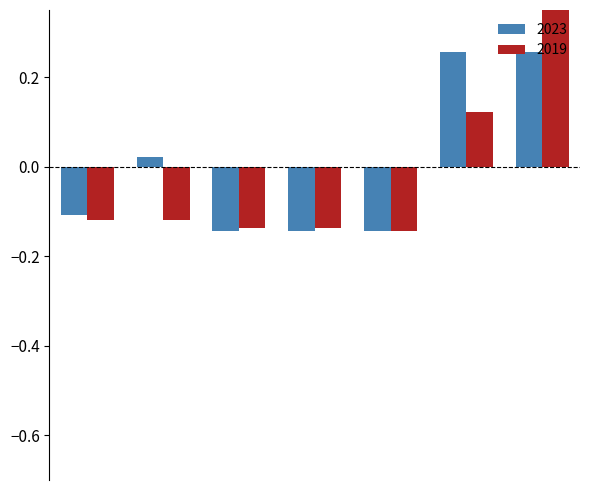

Rank the series by their maximum value, from highest to lowest.

2019, 2023